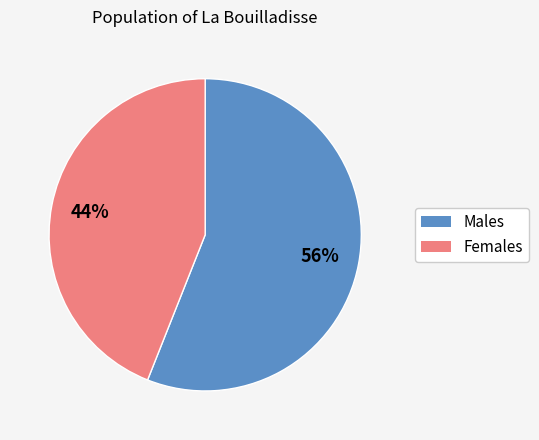

Is there any slice that represents more than half of the pie?

Yes